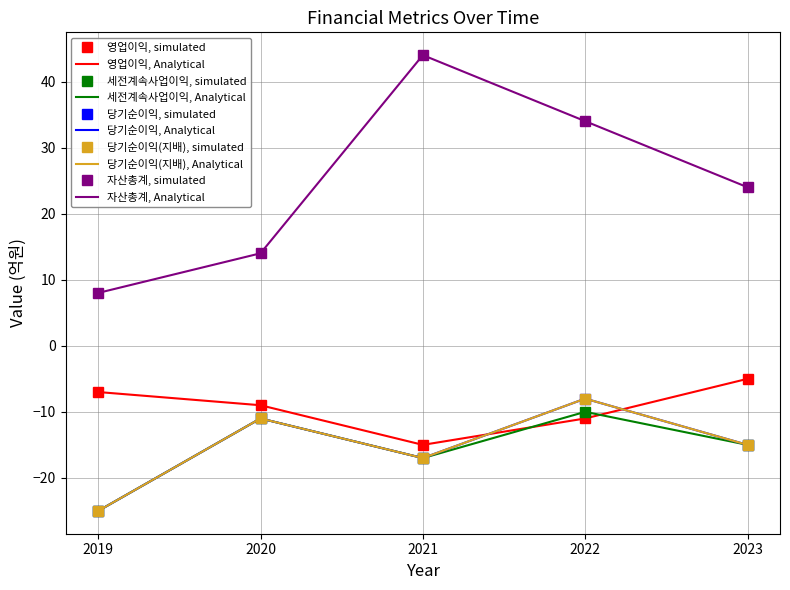

Reading left to right, what are all the values shown in this chart?

영업이익: -7	-9	-15	-11	-5
세전계속사업이익: -25	-11	-17	-10	-15
당기순이익: -25	-11	-17	-8	-15
당기순이익(지배): -25	-11	-17	-8	-15
자산총계: 8	14	44	34	24